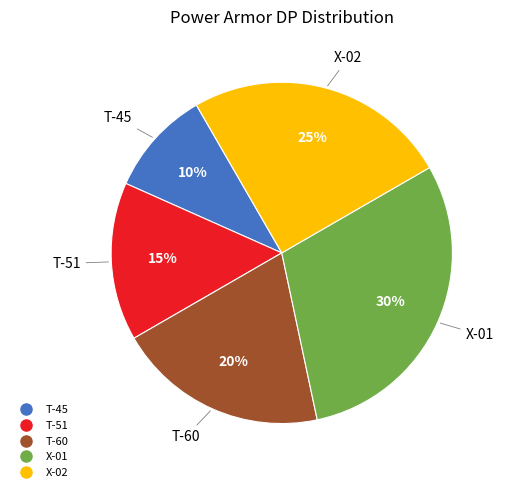

Does any single category account for the majority?

No